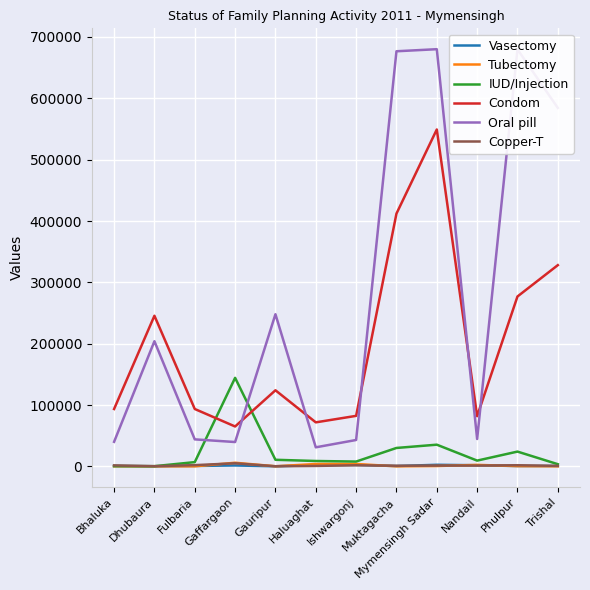

Which series has the largest total across all categories?

Oral pill